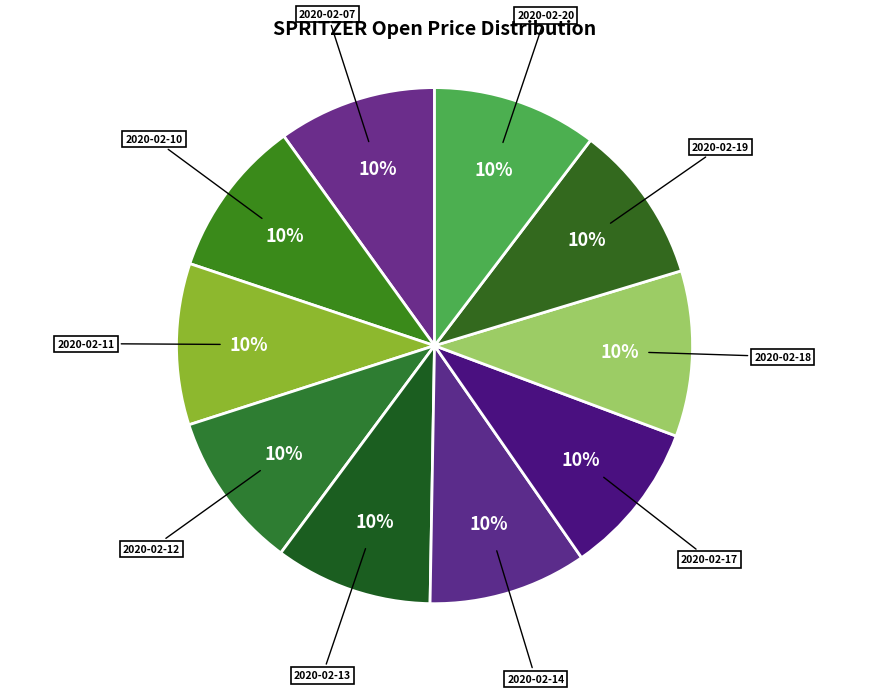

To the nearest percent, what is the combined percentage of 2020-02-18 and 2020-02-17?

20%